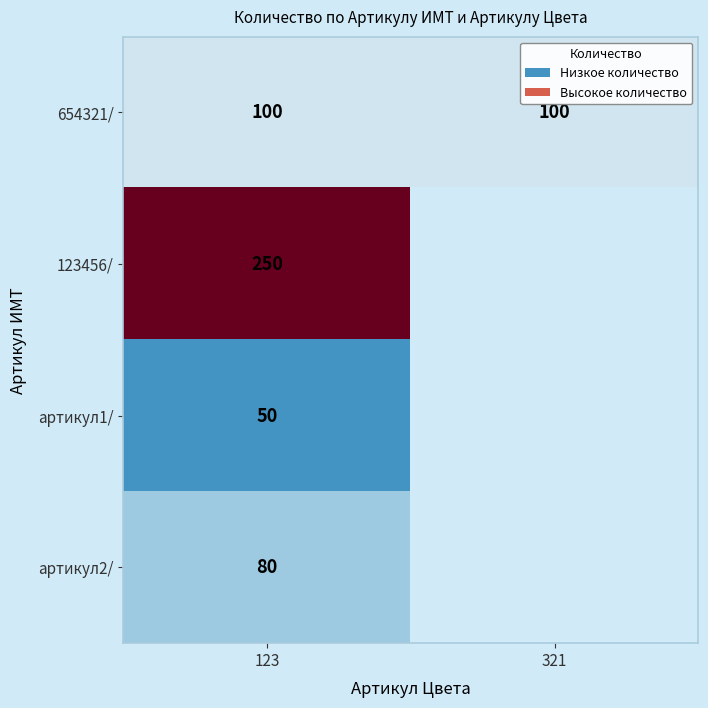

At which category is the sum across all series the highest?

123